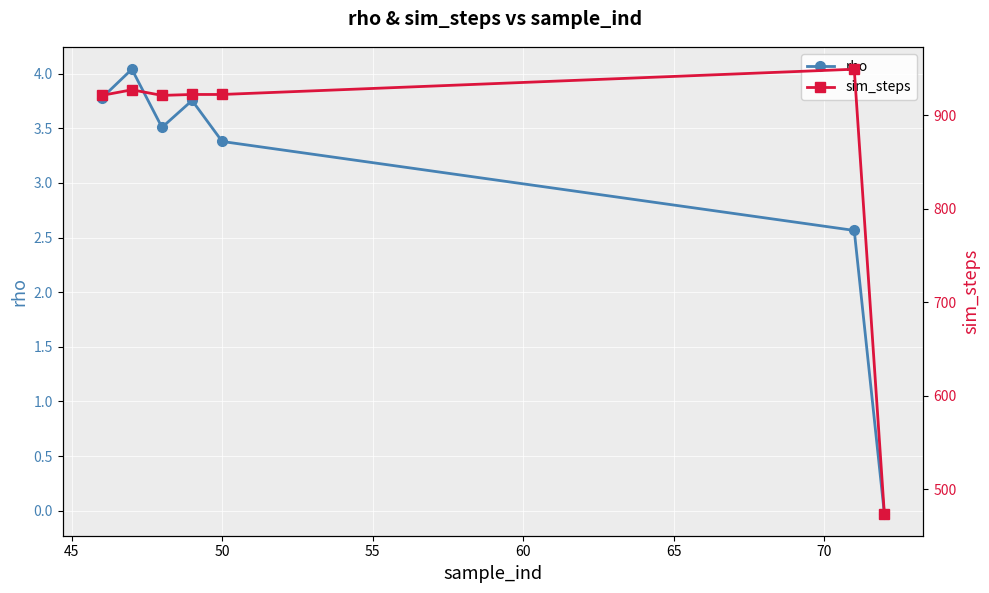

Which series has the widest spread of values?

sim_steps